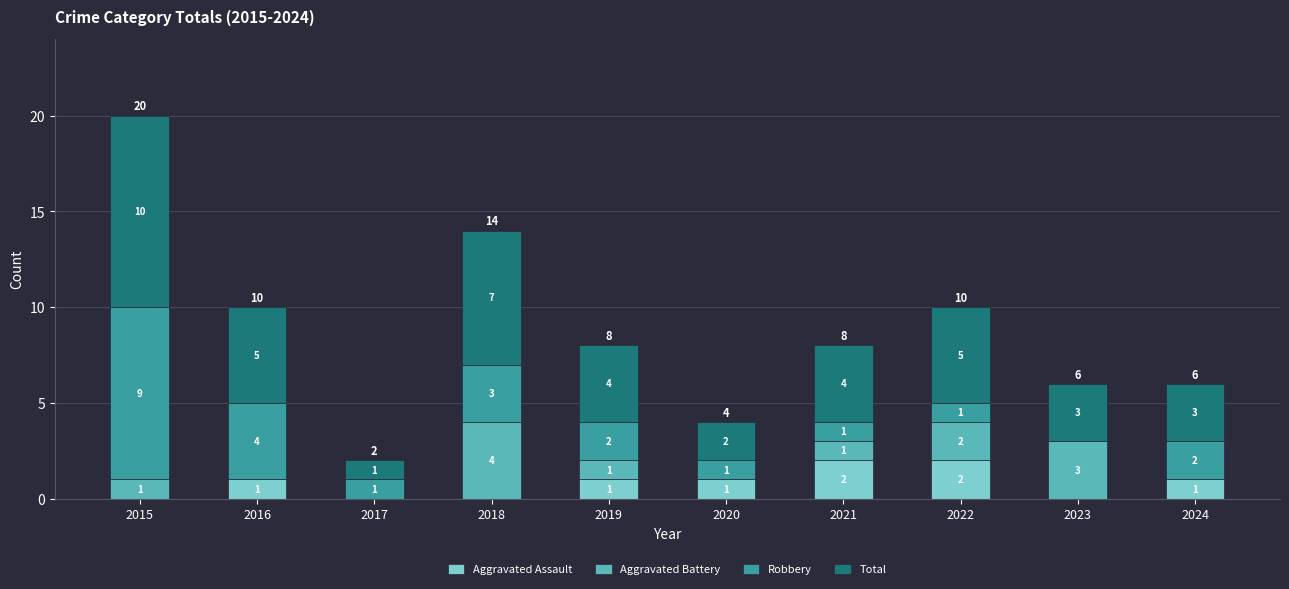

What is the total value across all series at 2022?

10